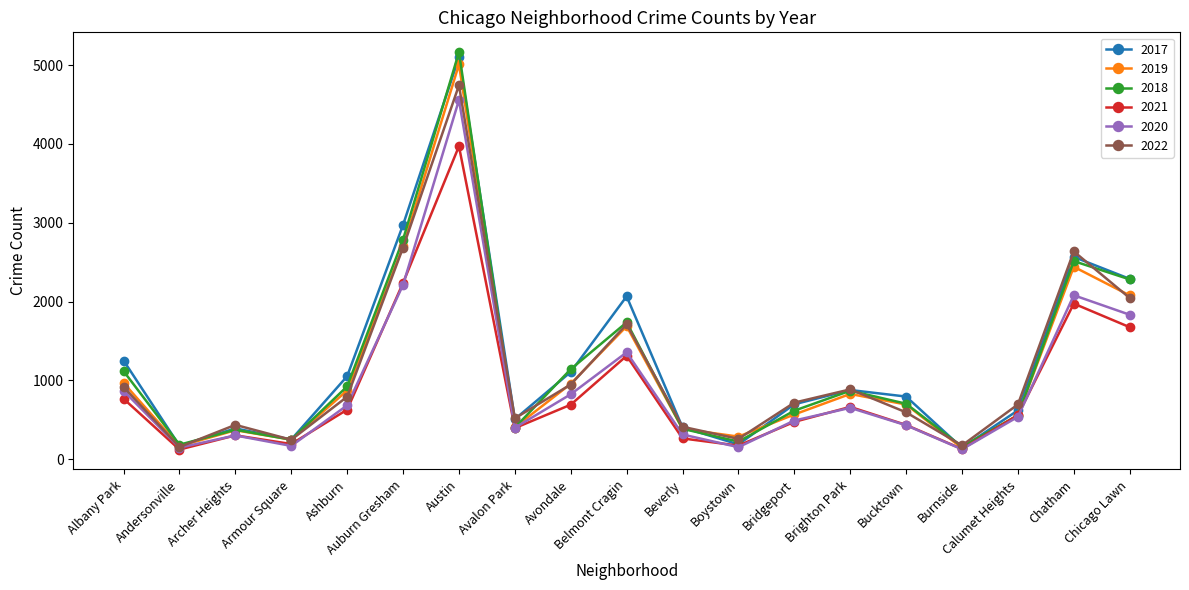

What is the label of the 10th point from the right?

Belmont Cragin